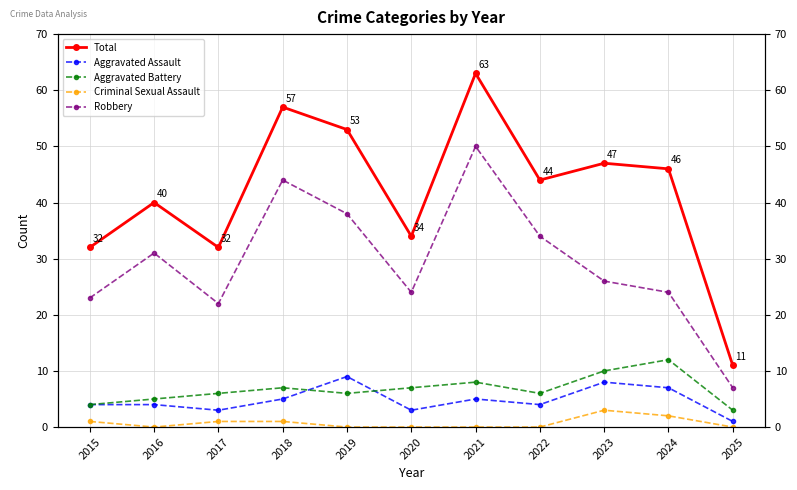

At which category does Aggravated Battery reach its first local peak?

2018